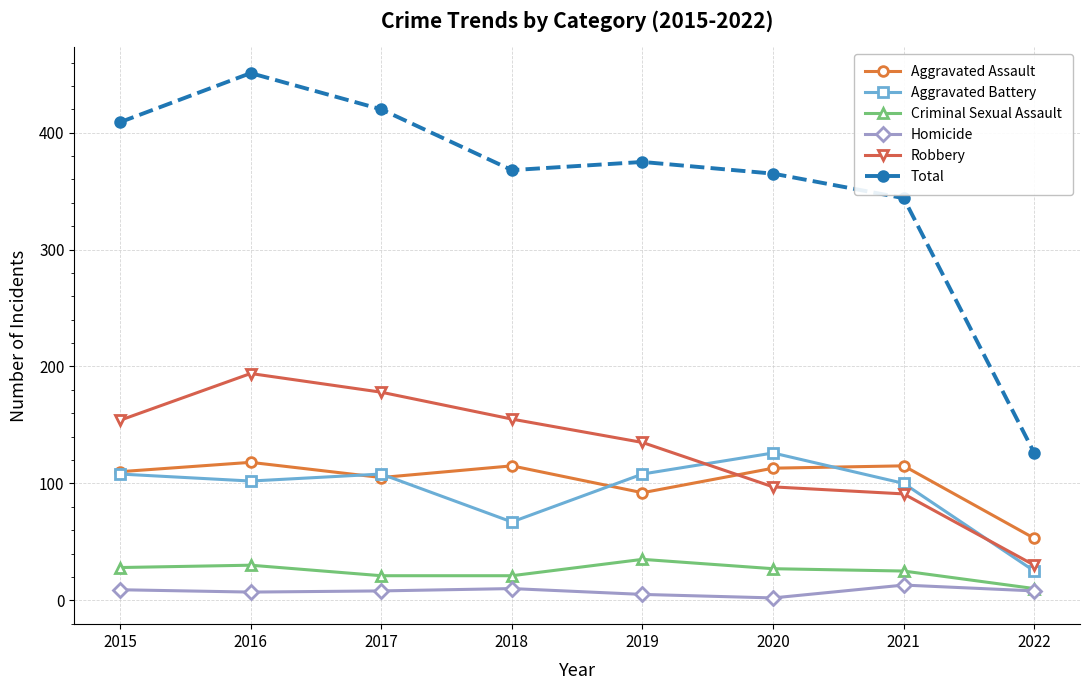

True or false: Aggravated Assault and Criminal Sexual Assault cross at least once.

False